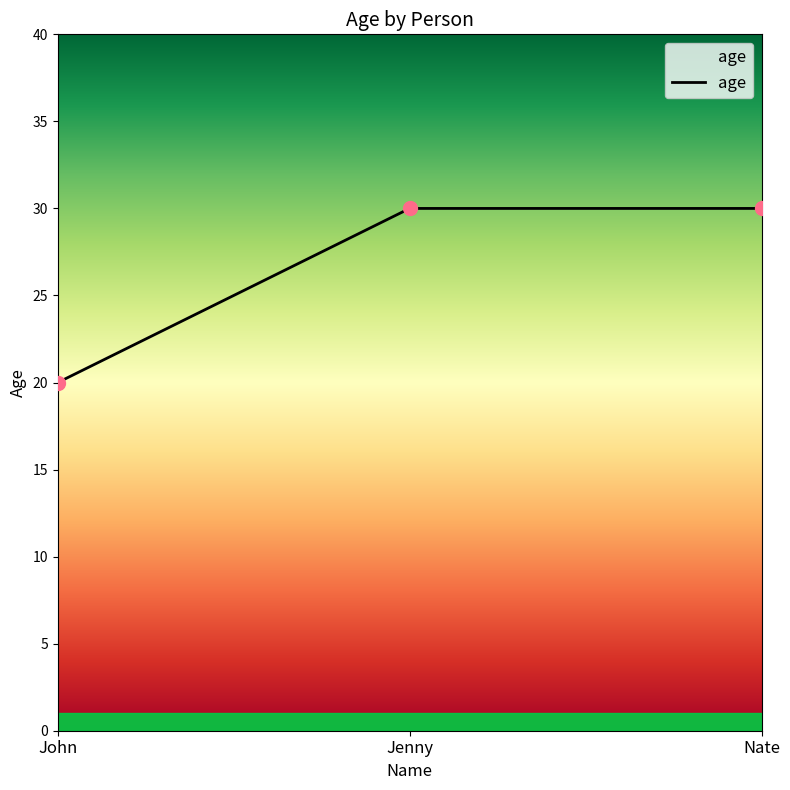

What is the change in value from John to Nate?

+10